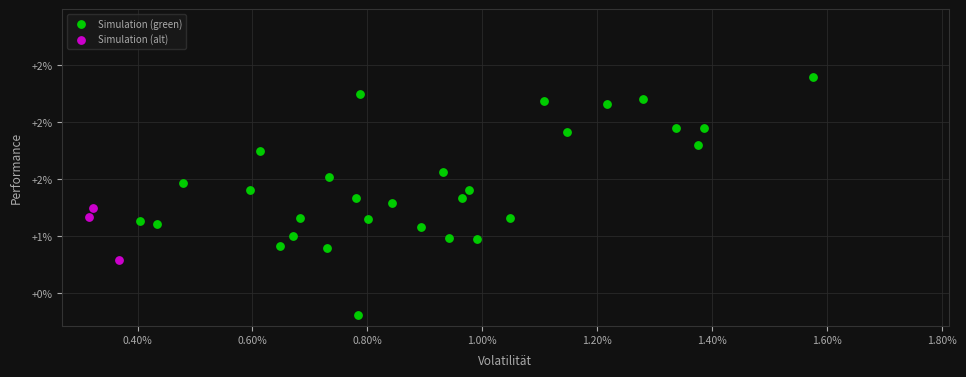

What are all the series names shown in the legend?

Simulation (green), Simulation (alt)